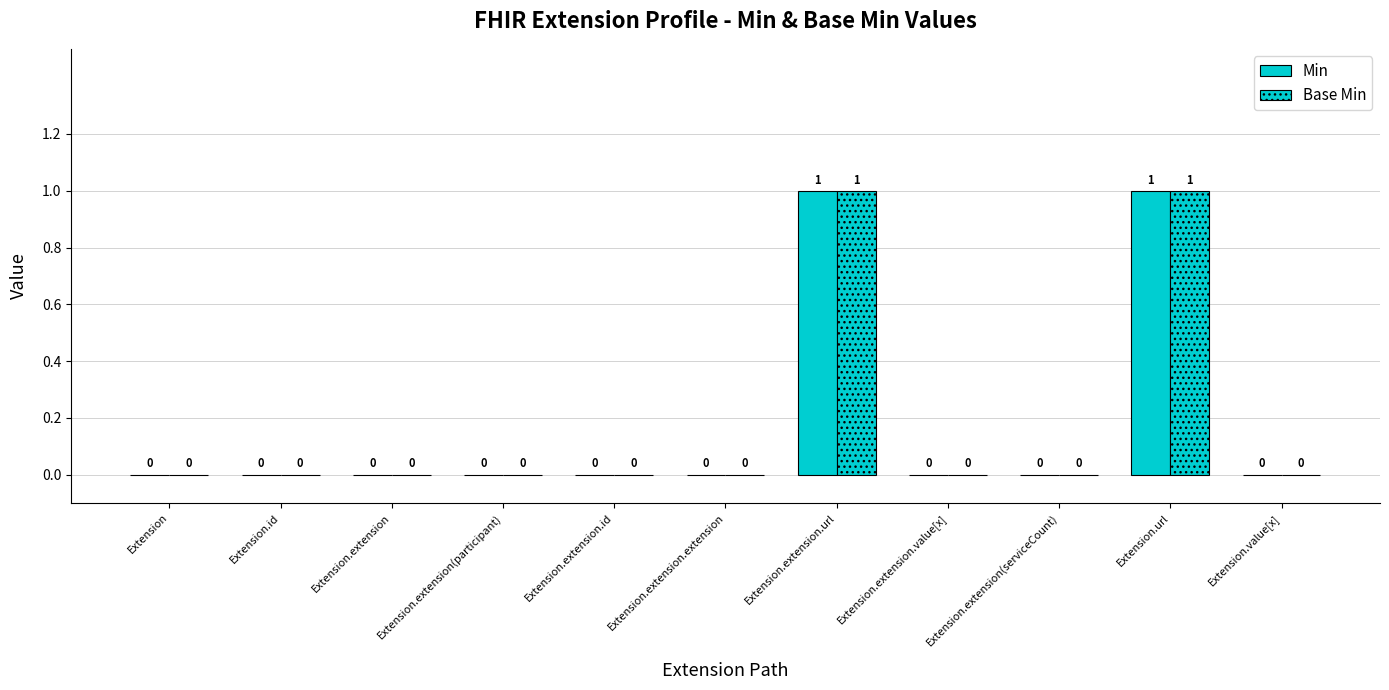

Are the bars grouped side by side (vs. stacked)?

Yes